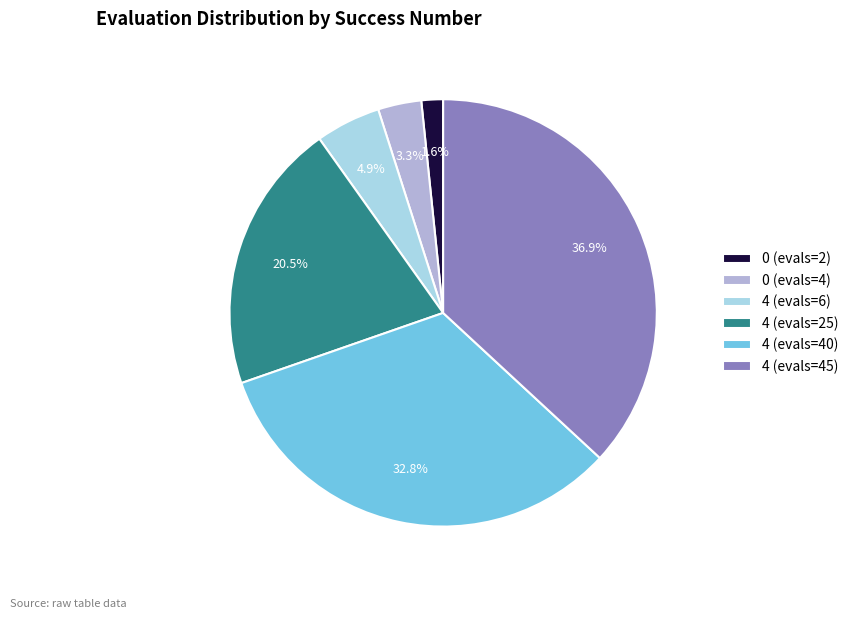

Which category has the biggest portion of the pie?

4 (evals=45)